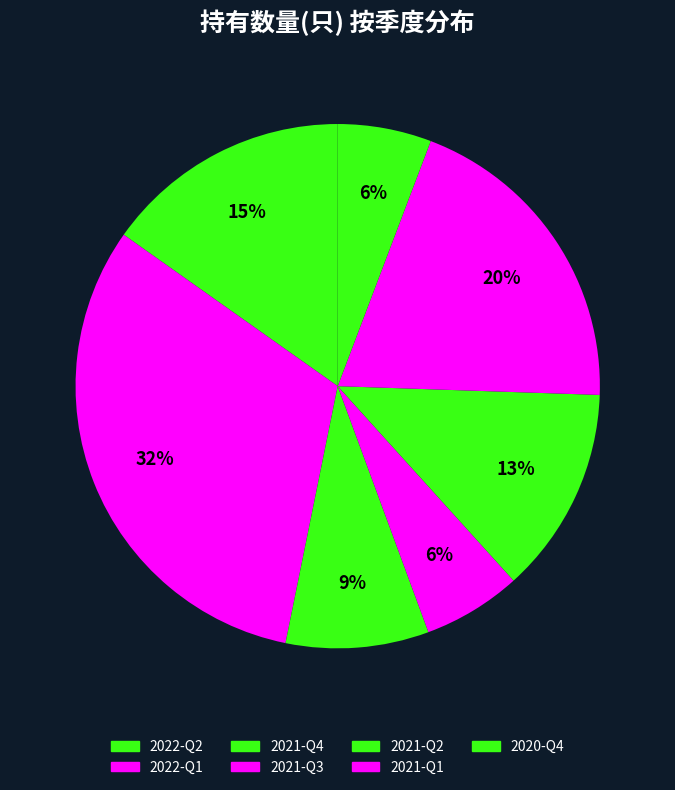

To the nearest percent, what is the difference between the largest and smallest slice percentages?

26%